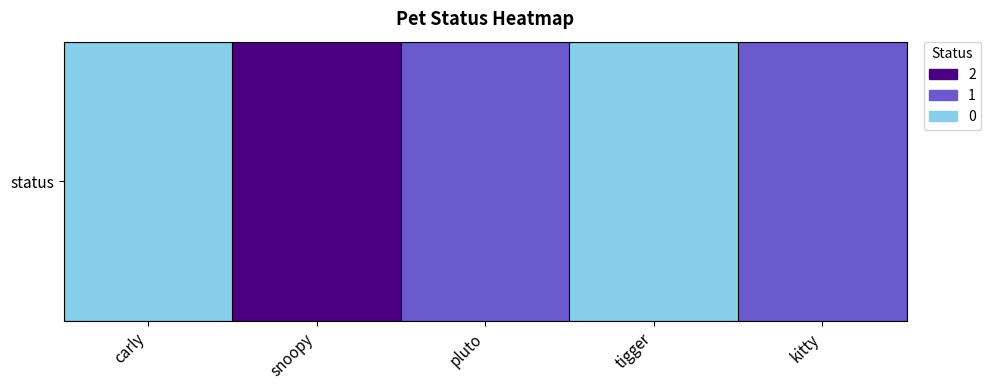

At which label is the value closest to 1?

pluto